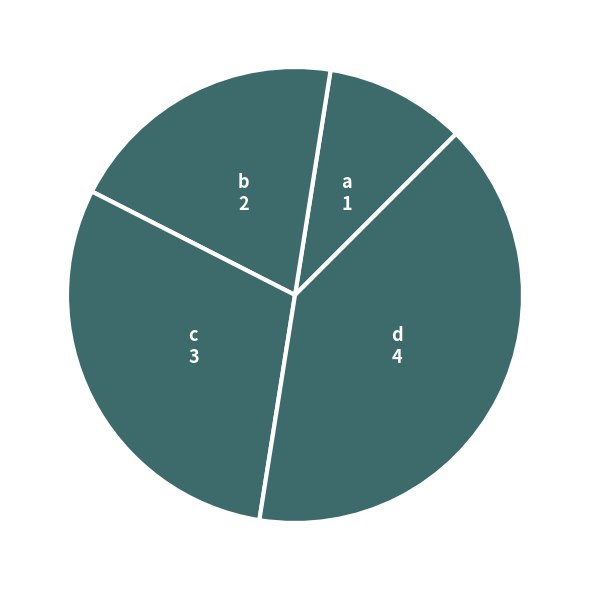

Combined, do d and b account for over 50%?

Yes